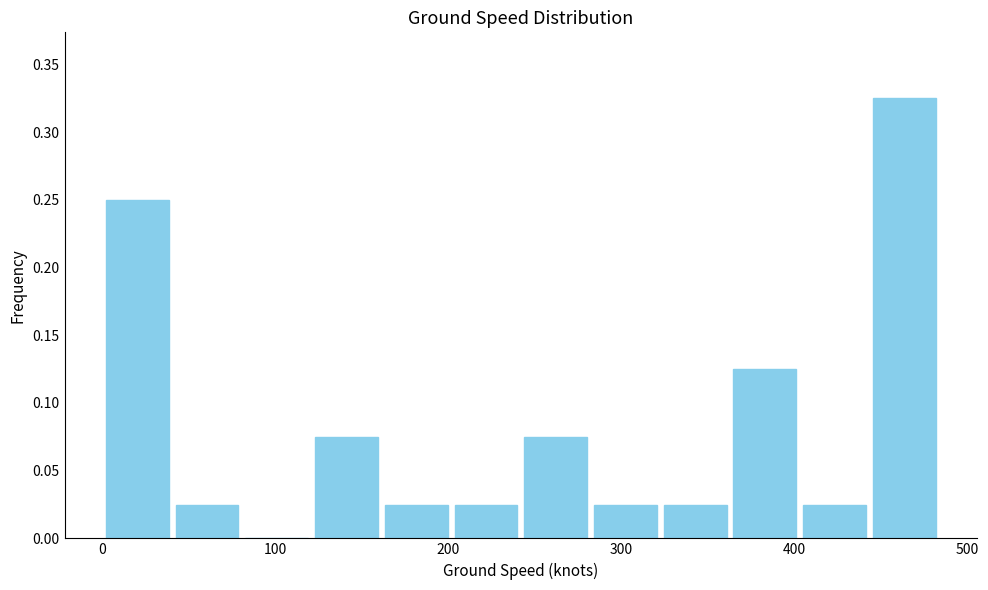

What is the height of the bar covering 160 to 200 on the x-axis? Neither the bar edges nor the heights are printed on the chart, so give them approximately, as read against the axes.

0.025